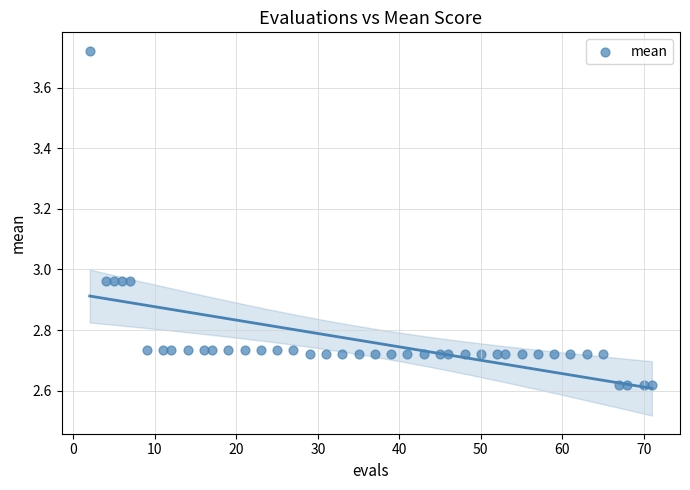

What is the range of X values (max minus min)?

69.0